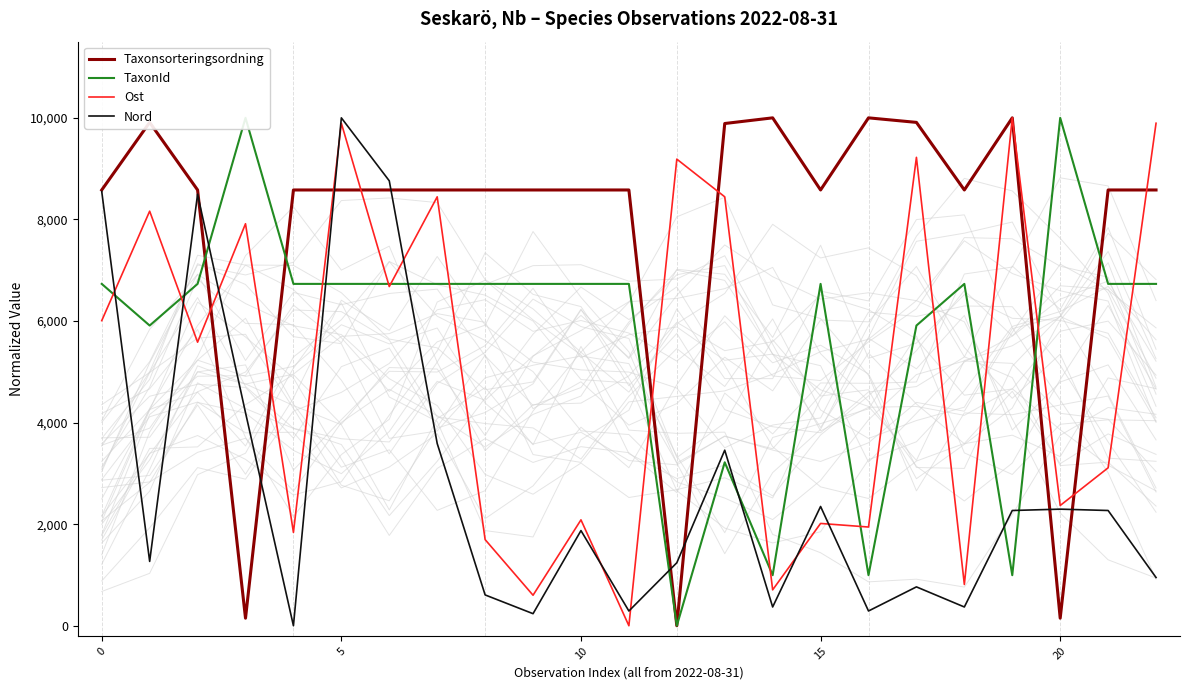

What is the maximum value for Nord?

10000.0